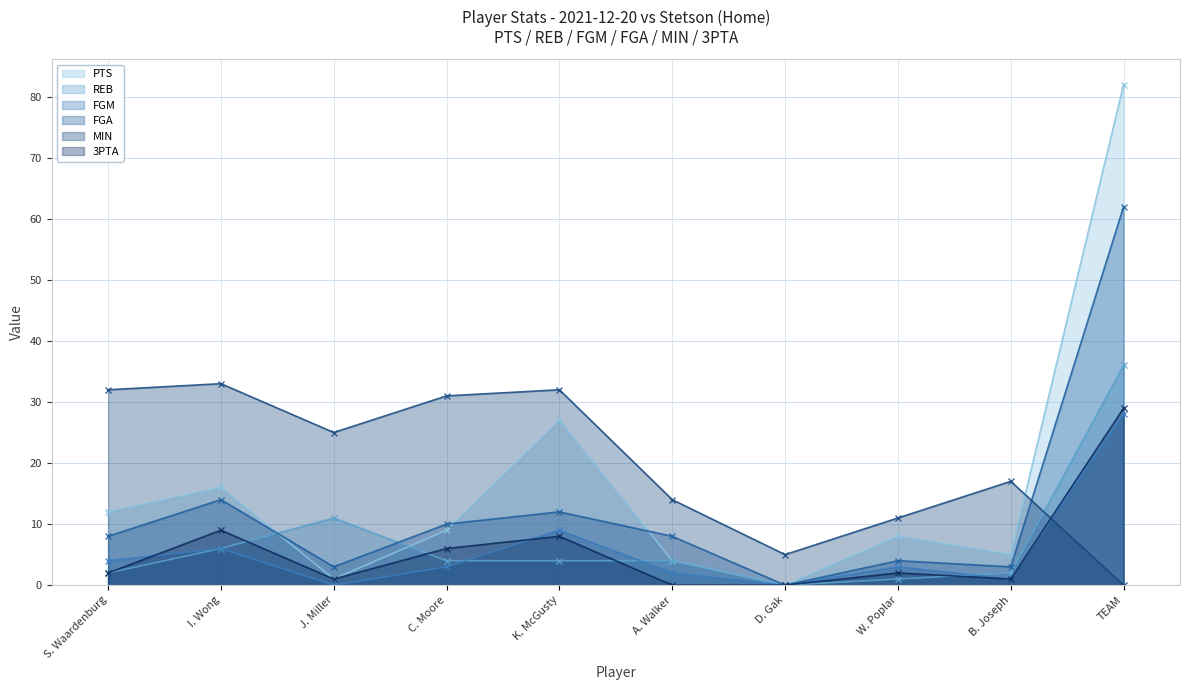

Which series has the widest spread of values?

PTS